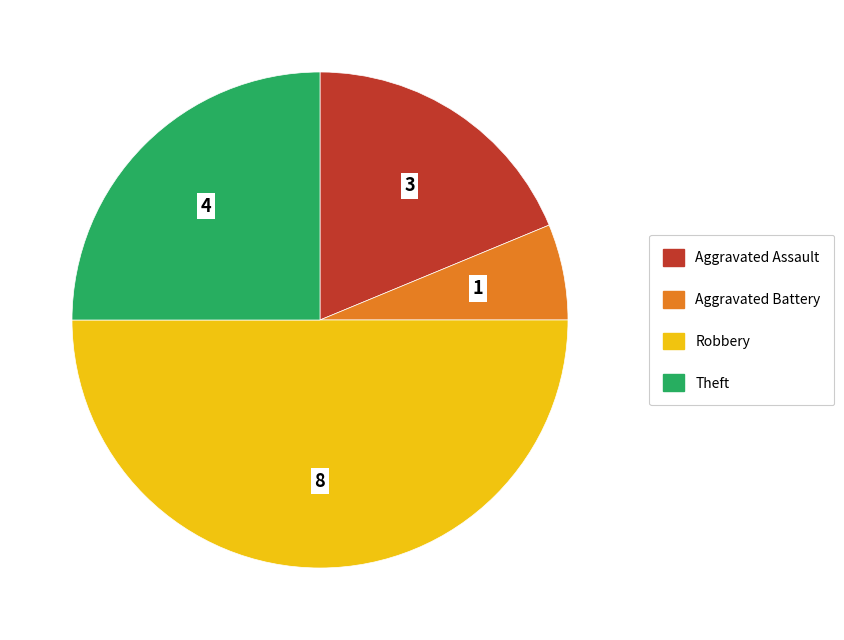

Which slice is the largest?

Robbery